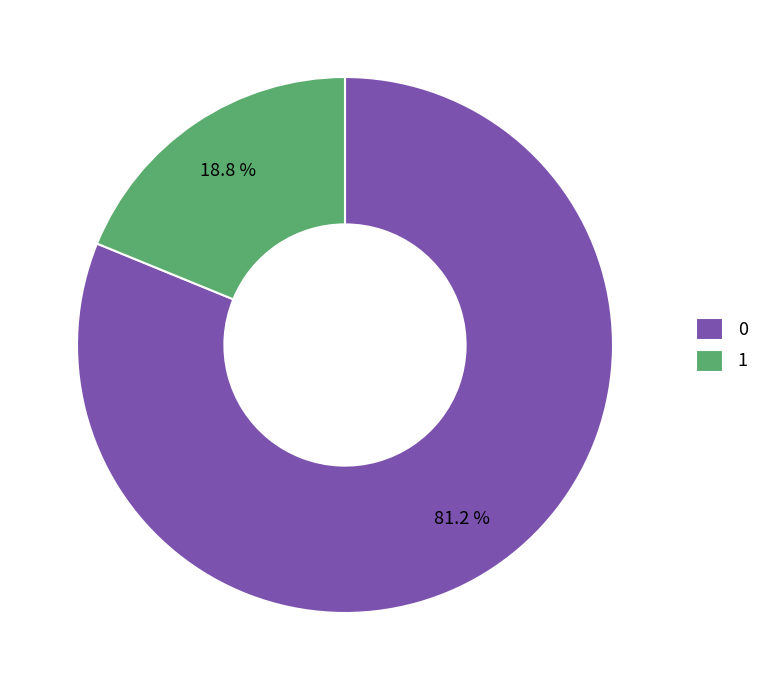

The 0 slice represents 81% of the pie. True or false?

True